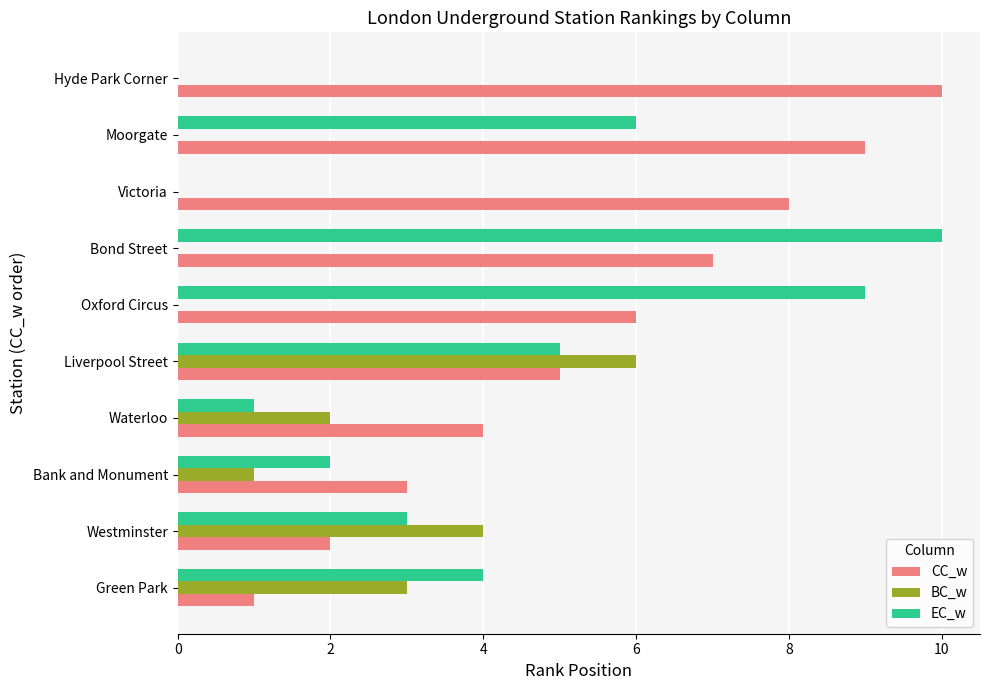

Count the number of data series in this chart.

3